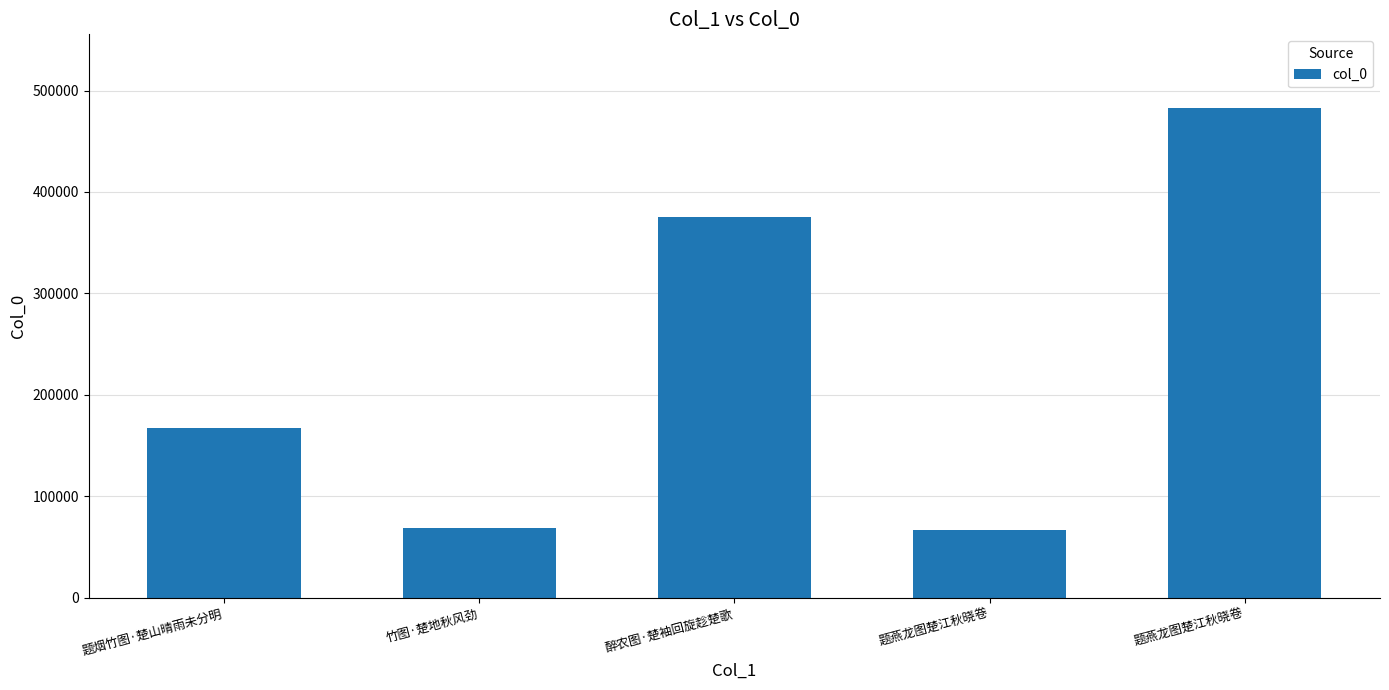

List the labels in order of value, largest first.

题燕龙图楚江秋晓卷, 醉农图·楚袖回旋趁楚歌, 题烟竹图·楚山晴雨未分明, 竹图·楚地秋风劲, 题燕龙图楚江秋晓卷